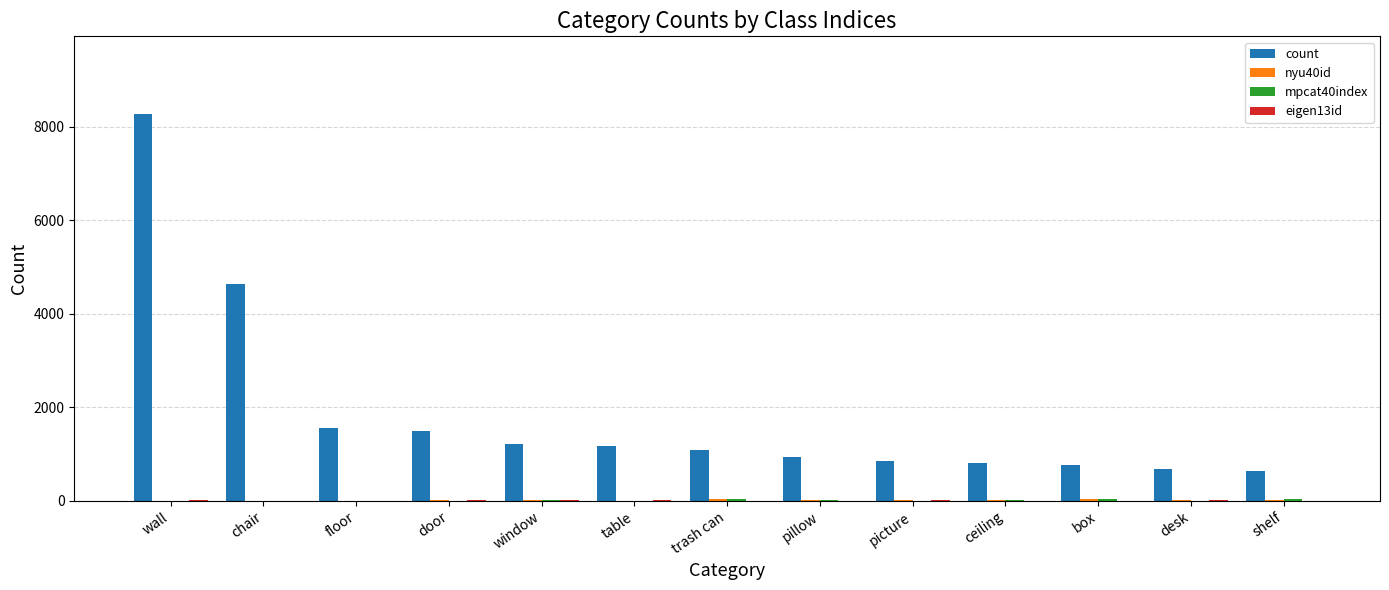

Which series has the largest range (max minus min)?

count